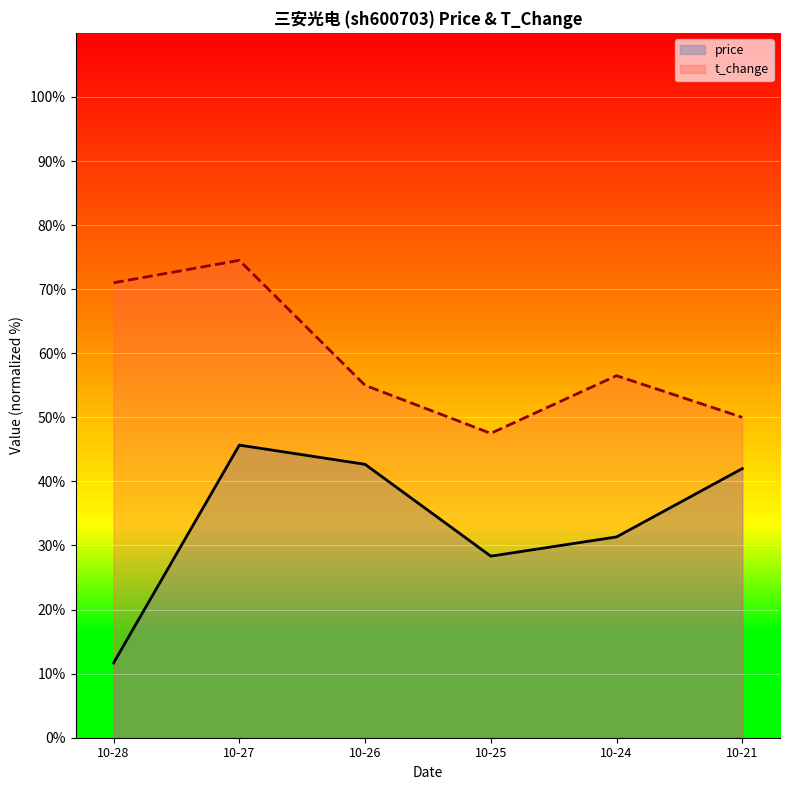

True or false: price and t_change cross at least once.

False